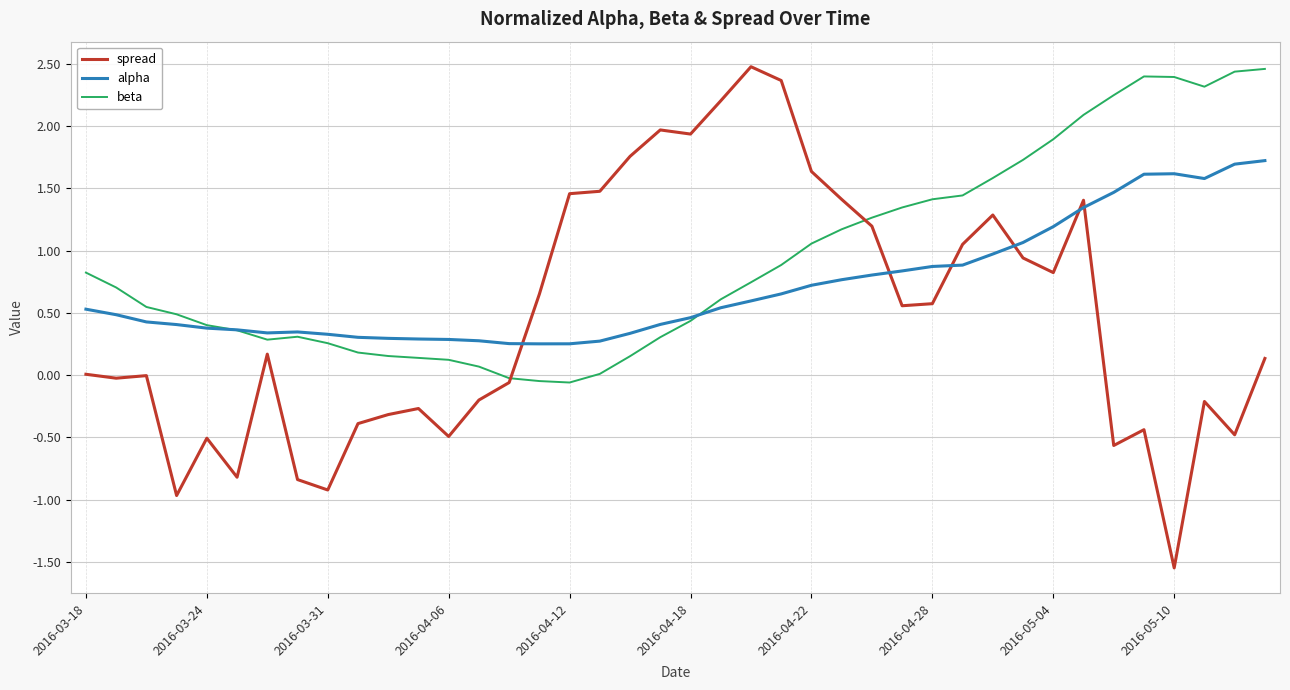

Rank the series by their average value, from lowest to highest.

spread, alpha, beta